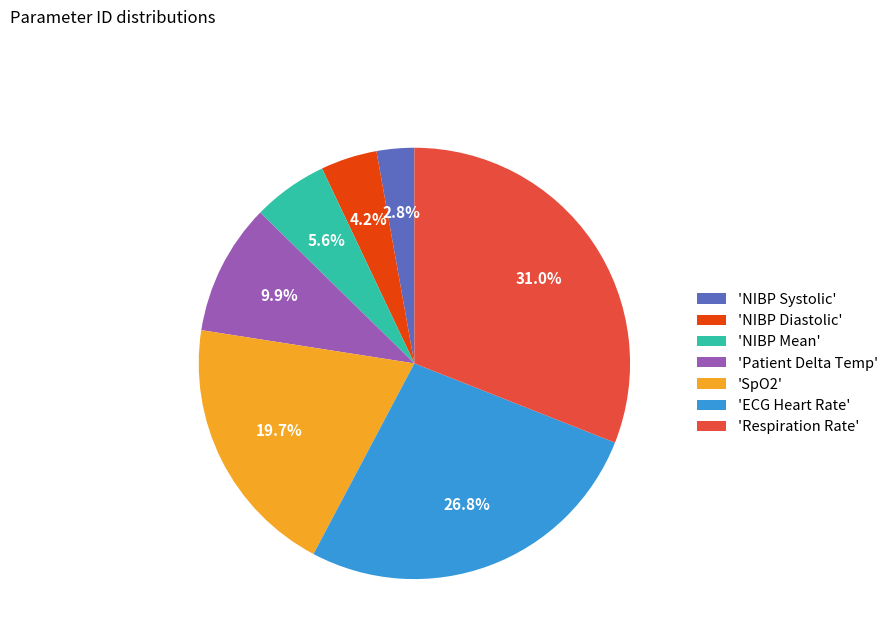

What percentage do 'SpO2' and 'NIBP Diastolic' together represent?

23.9%